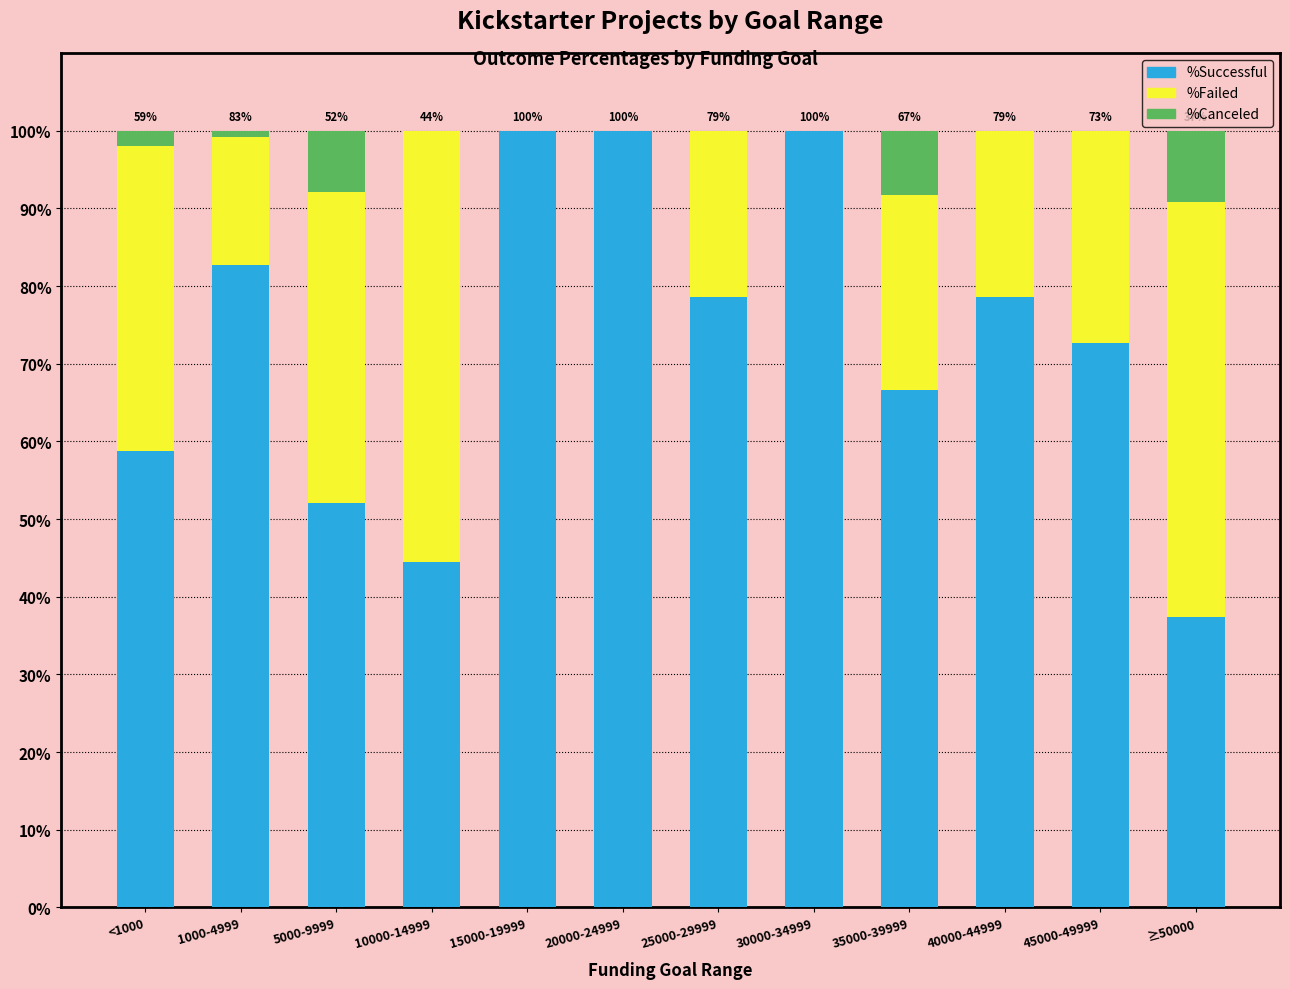

Is it true that %Successful equals 100.0 at 30000-34999?

True